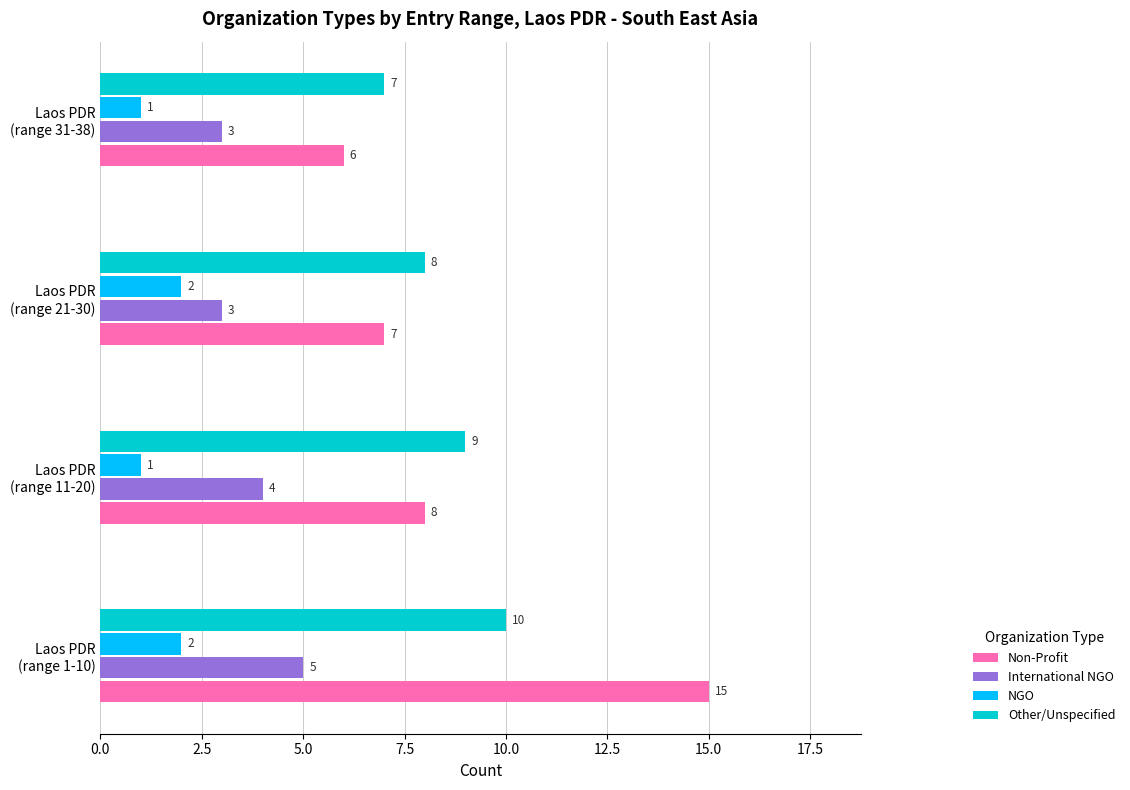

What is the difference between the maximum and minimum values in the Non-Profit series?

9